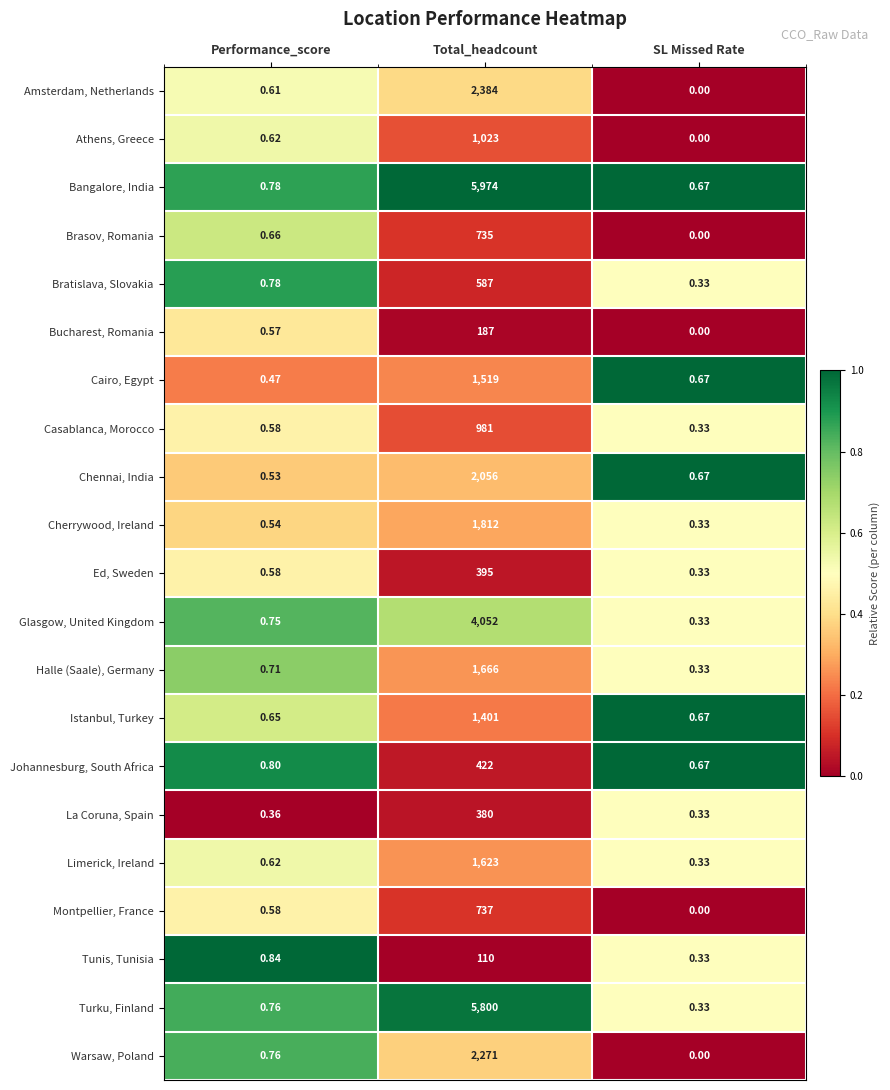

At which category does the chart reach its minimum across all series?

SL Missed Rate